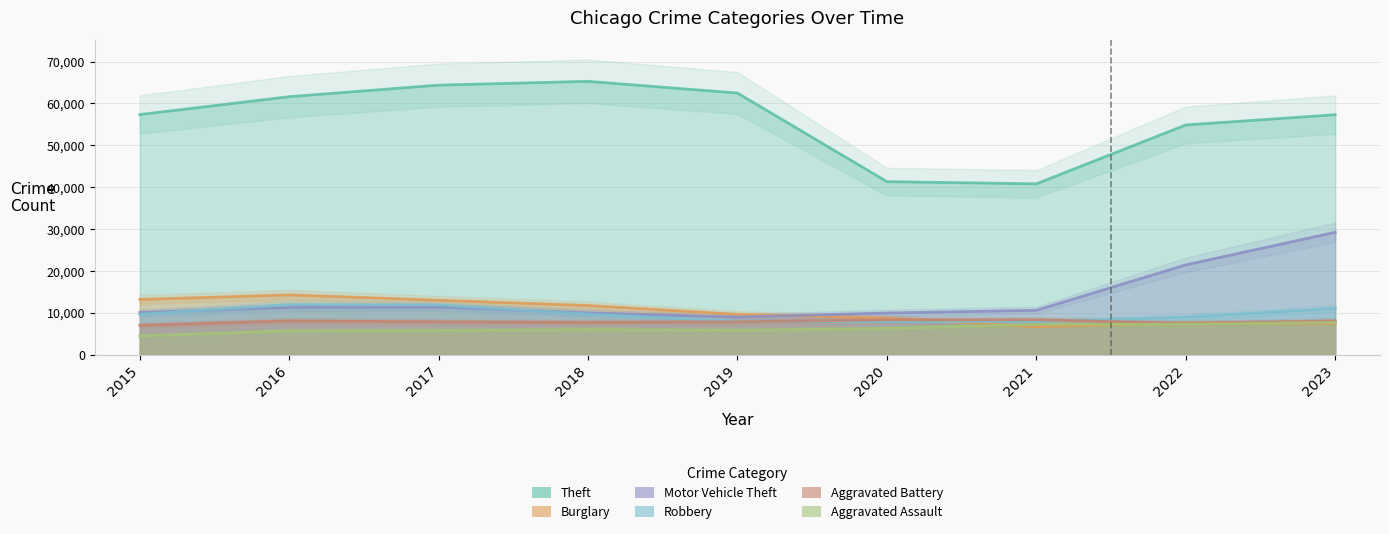

Where is the first local minimum for Aggravated Assault?

2019